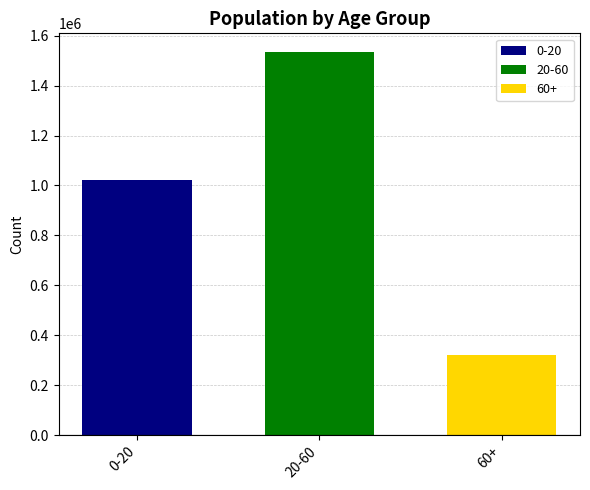

The value of 60+ at 20-60 is 91911. True or false?

False